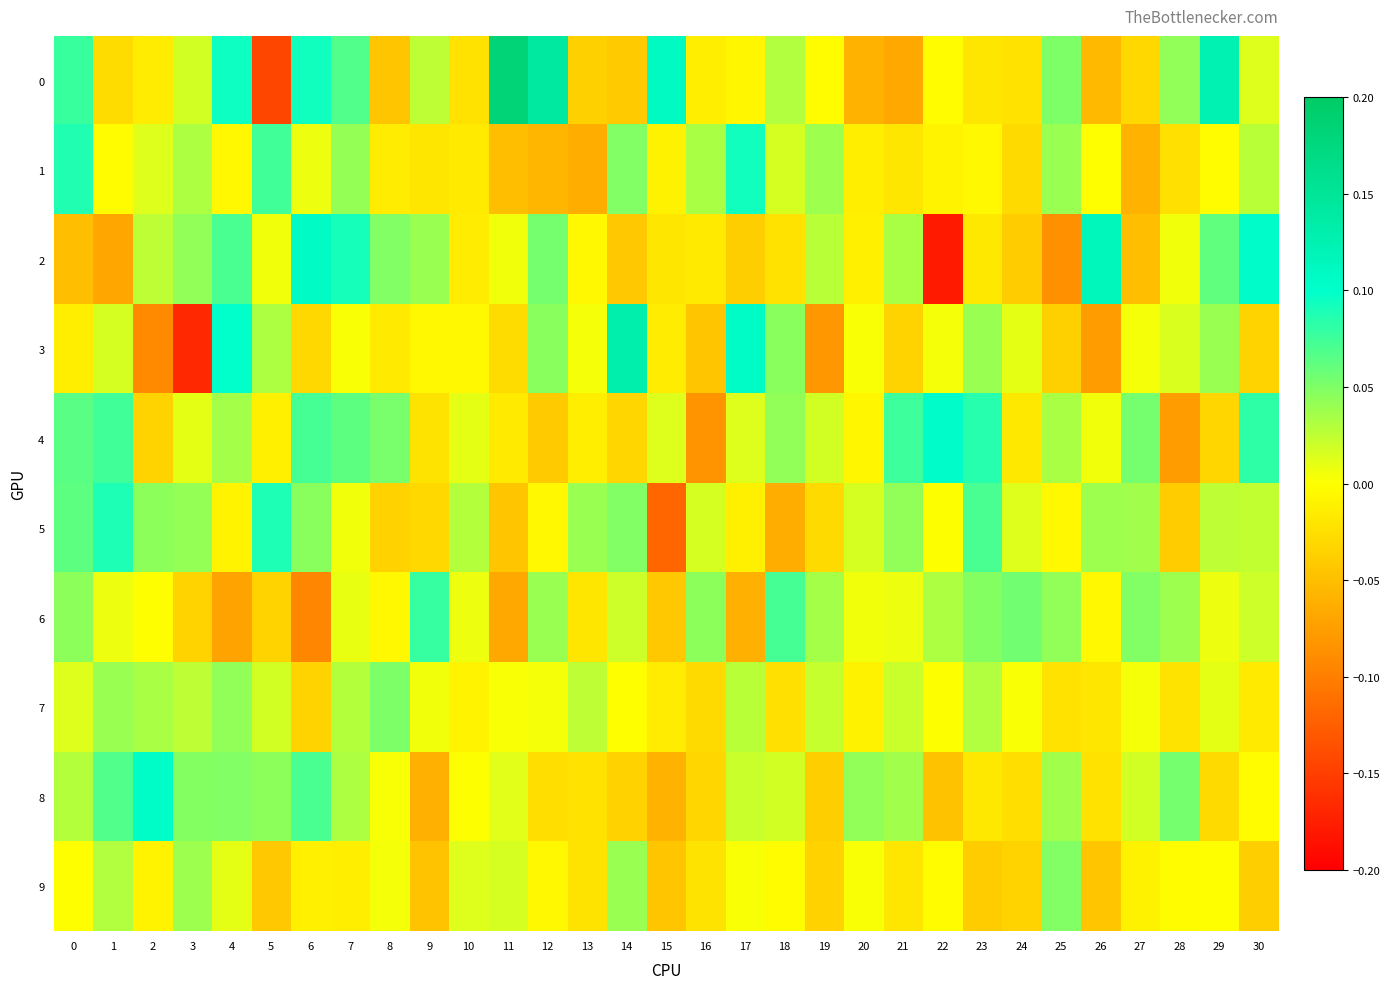

At how many categories does at least one series exceed 0?

31